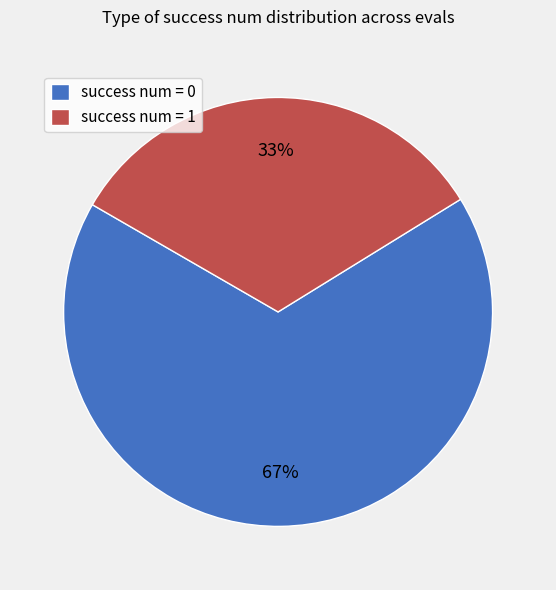

How many segments does this pie chart have?

2